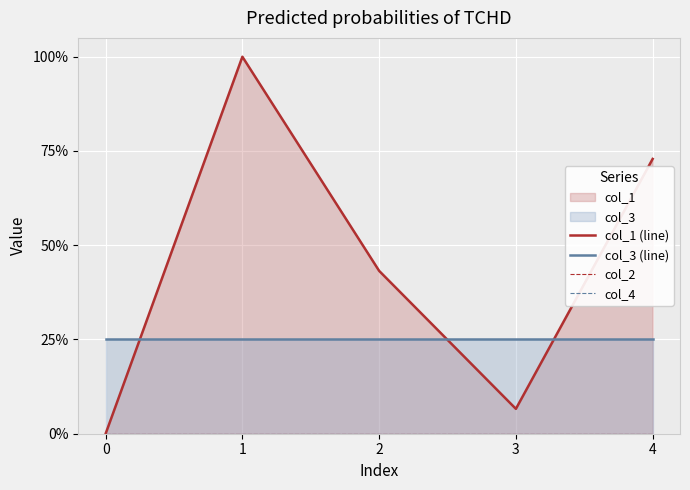

Rank the categories by col_1 (line) value from highest to lowest.

1, 4, 2, 3, 0